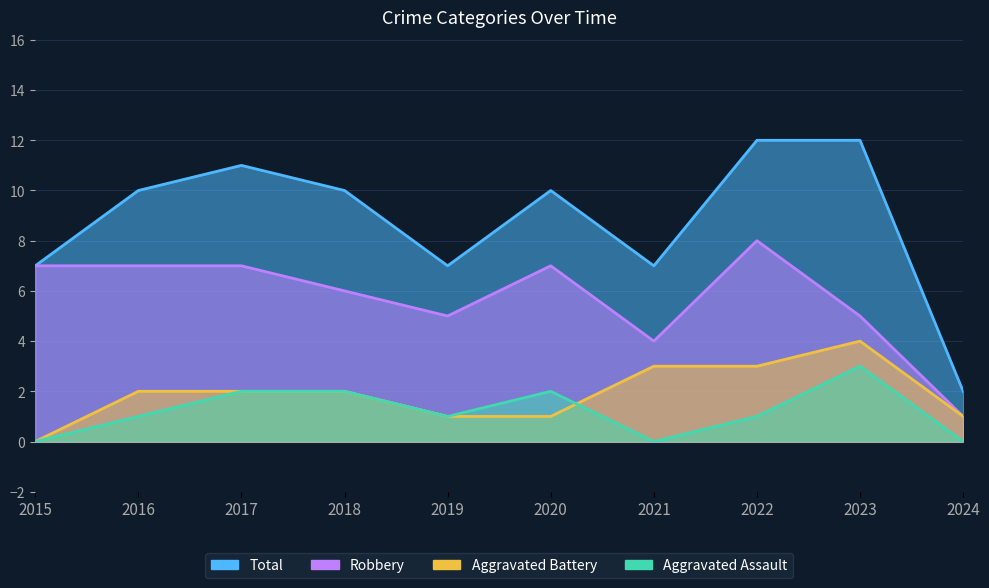

The Robbery series shows 1 at 2024. True or false?

True